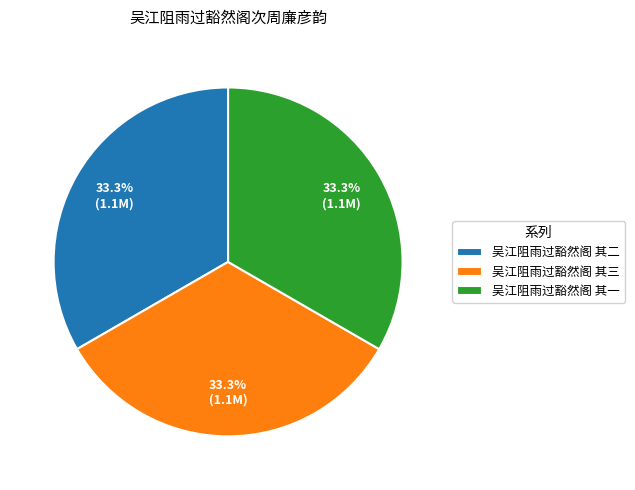

Count the number of slices in the pie.

3